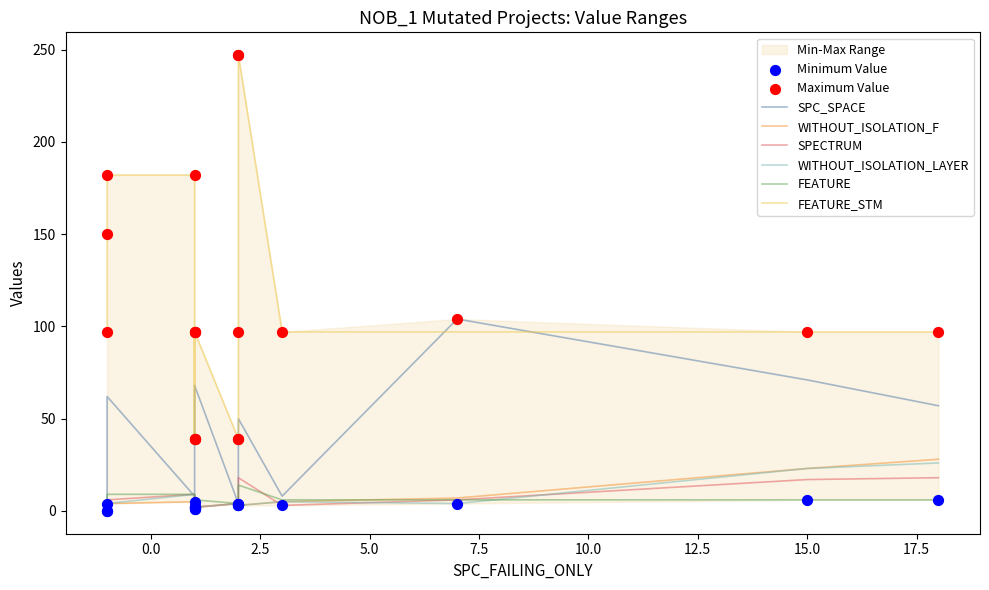

Which series reaches the maximum Y coordinate?

FEATURE_STM